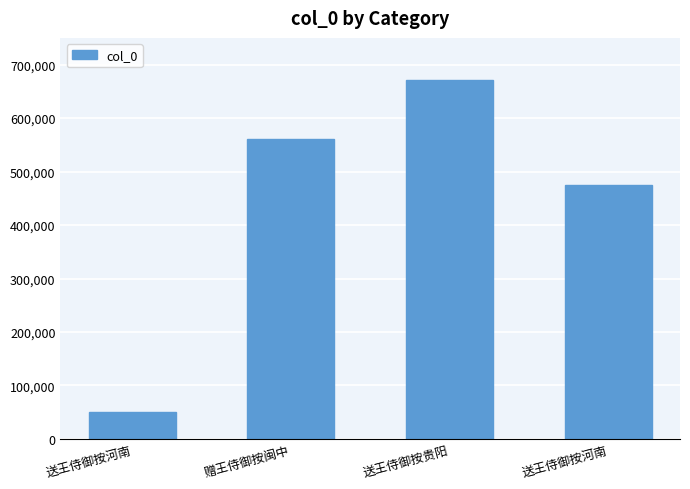

Which category has the highest value across all series?

送王侍御按贵阳